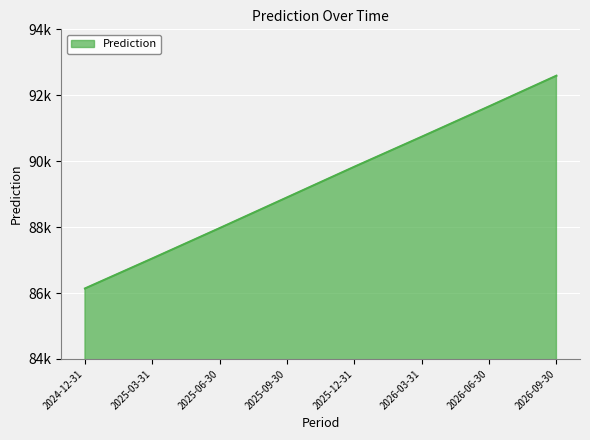

What is the label of the 6th point from the left?

2026-03-31